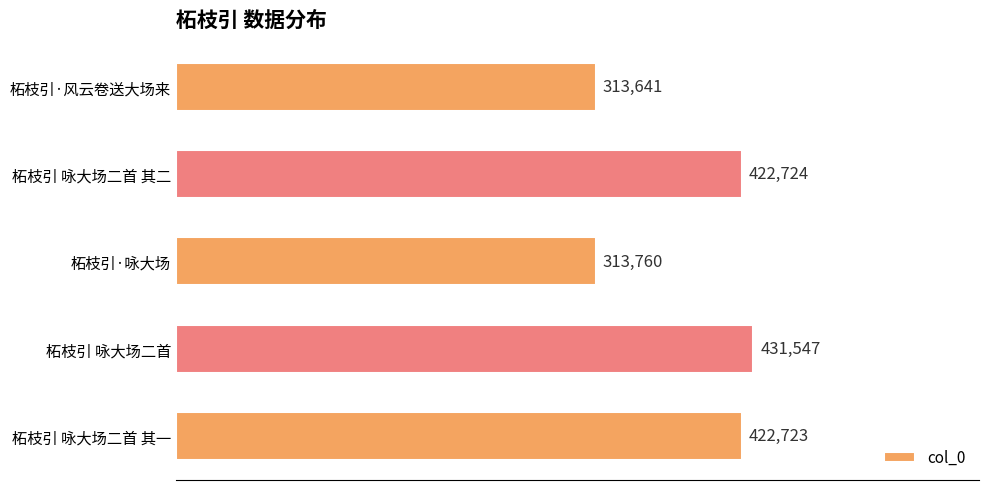

What is the smallest value displayed?

313641